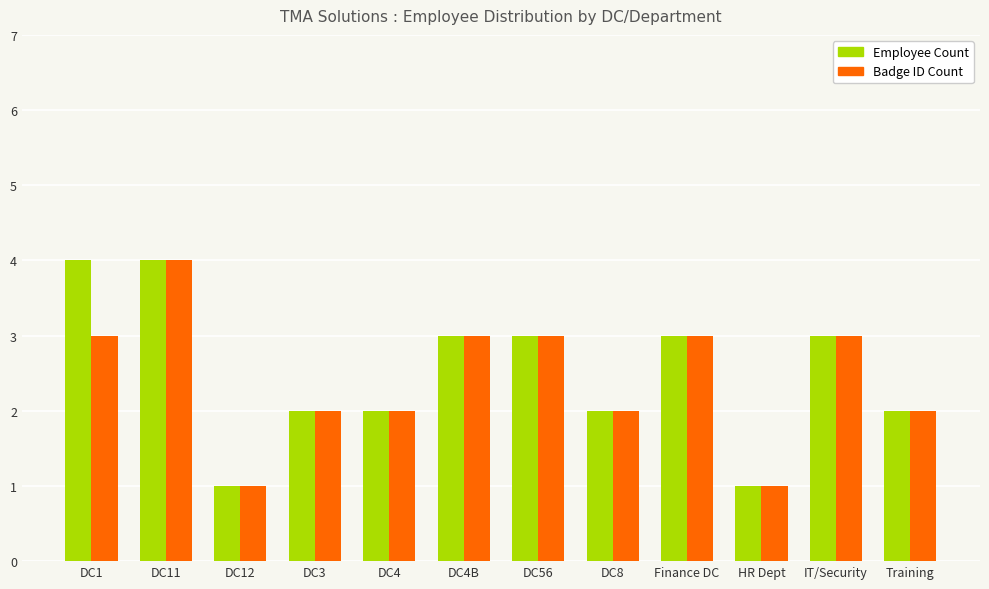

Read the Badge ID Count value at DC11.

4